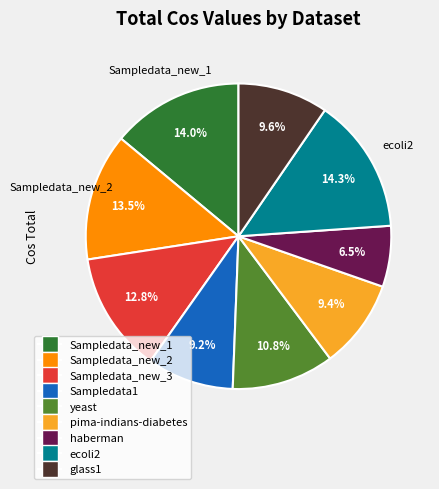

Do Sampledata_new_3 and yeast together represent more than half of the pie?

No